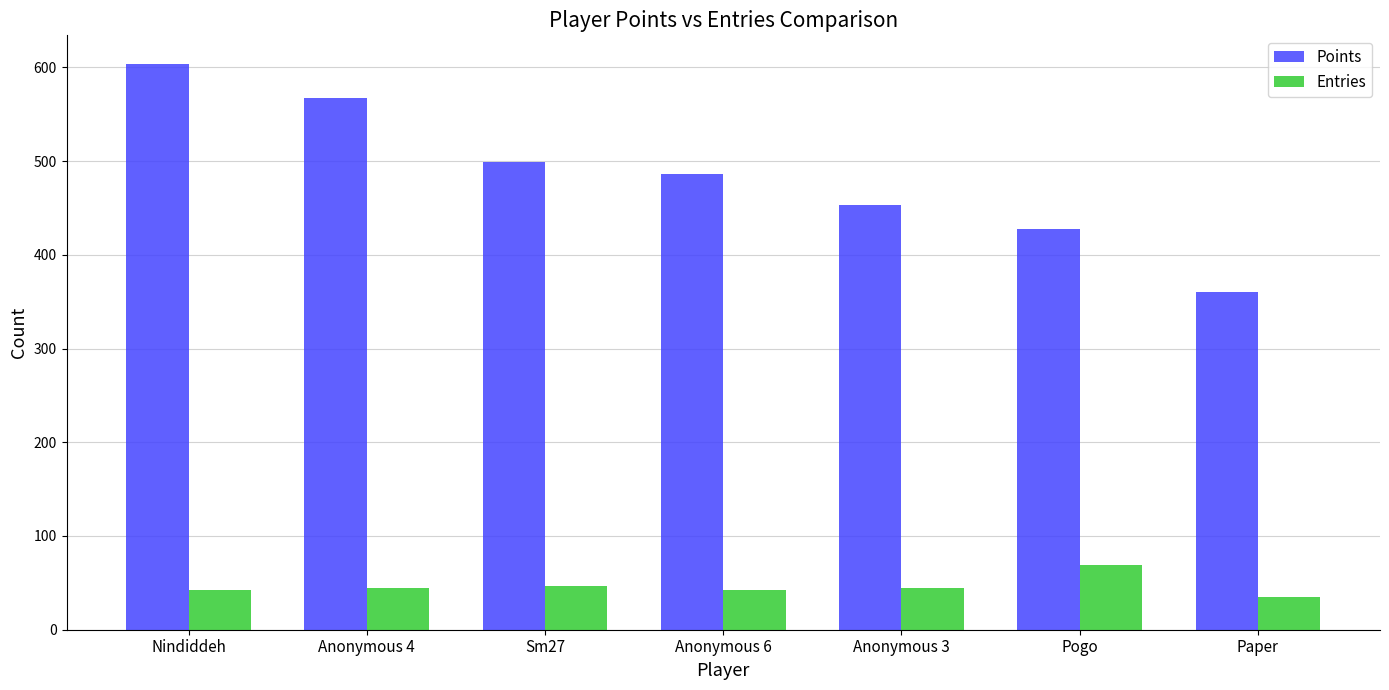

At which label does Points reach its minimum?

Paper